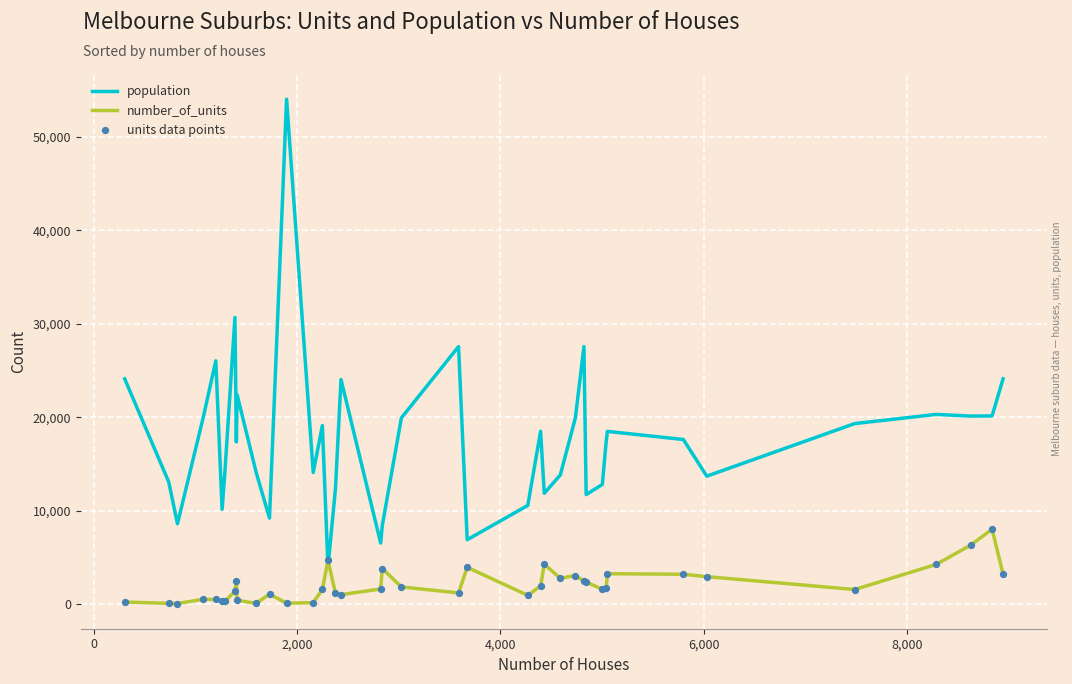

How many intersections are there between number_of_units and population?

2